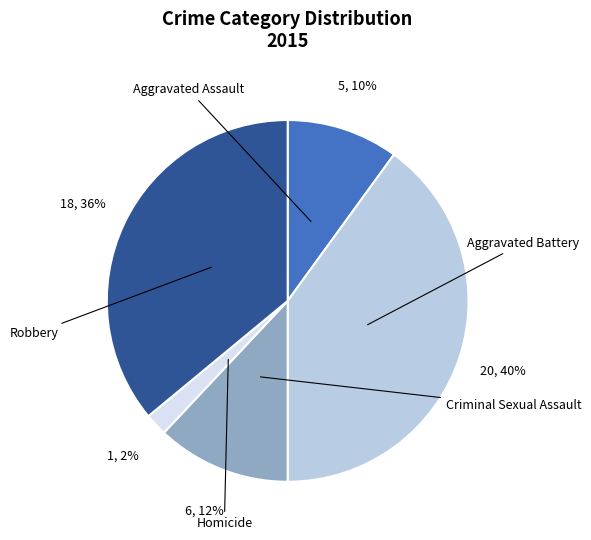

Is there any slice that represents more than half of the pie?

No